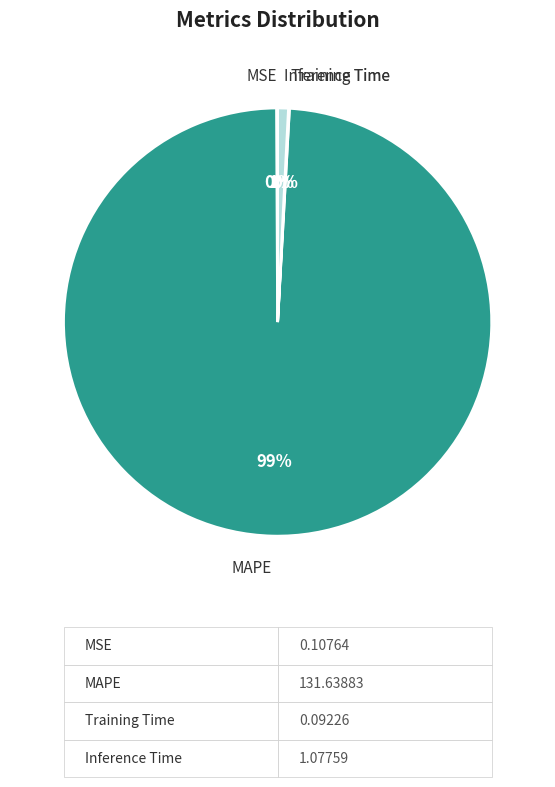

To the nearest percent, what is the average slice percentage?

25%